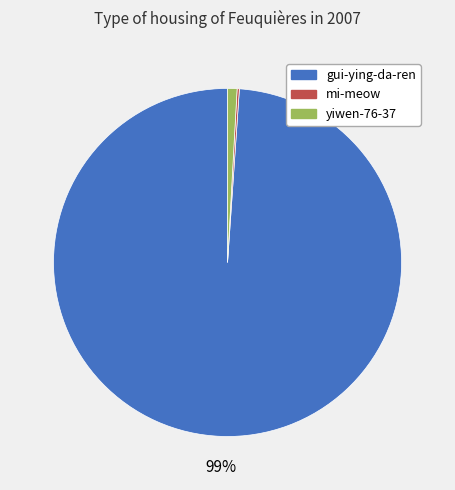

To the nearest percent, what is the difference between the largest and smallest slice percentages?

99%